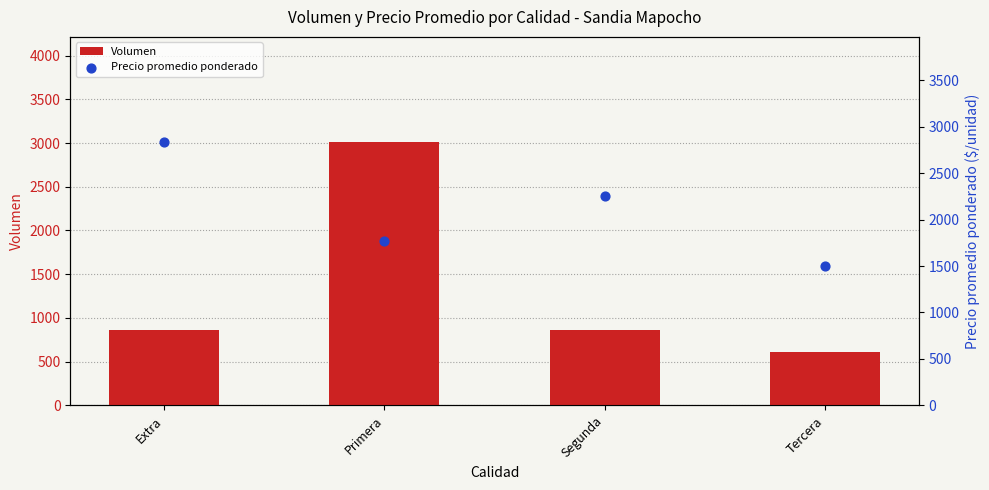

Which series has the largest Y range (max minus min)?

Volumen